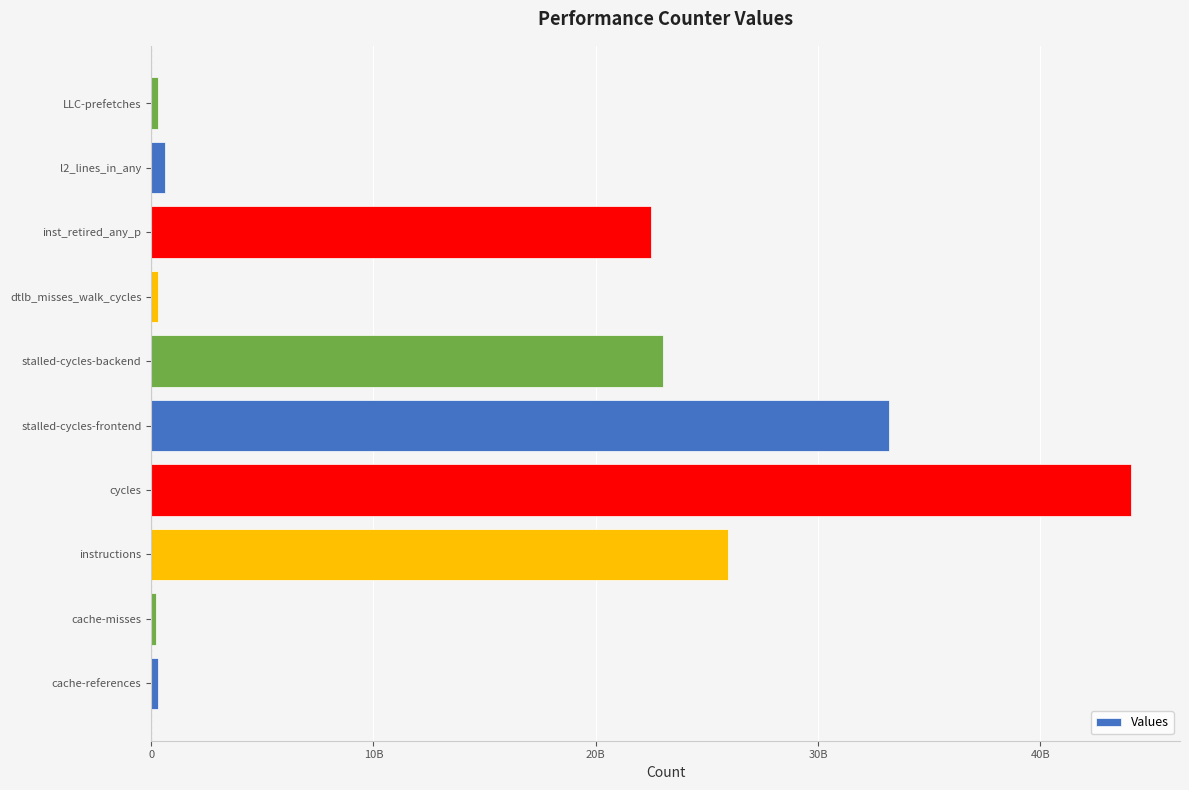

What is the minimum value shown in the chart?

202387245